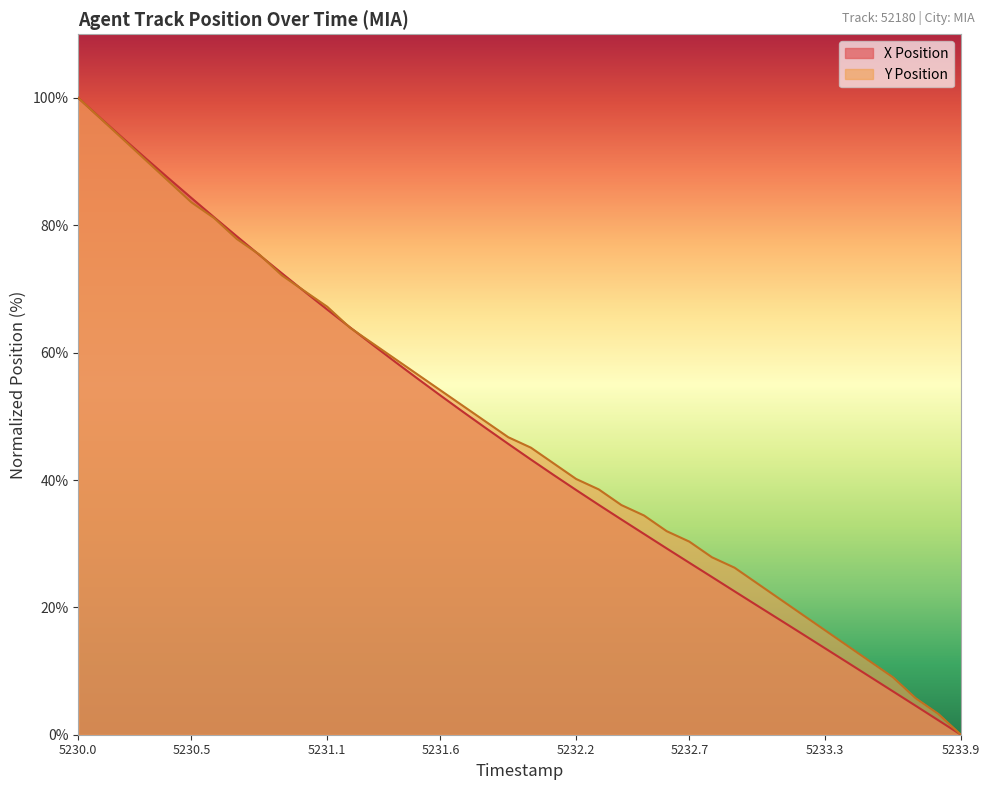

How many data points in X Position are less than 45?

20